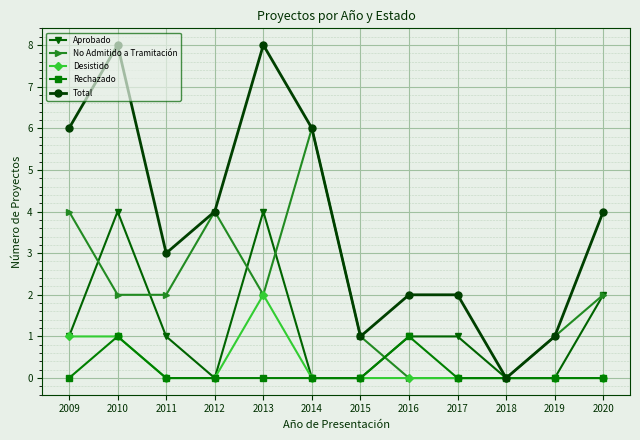

At which category does Total reach its first local valley?

2011